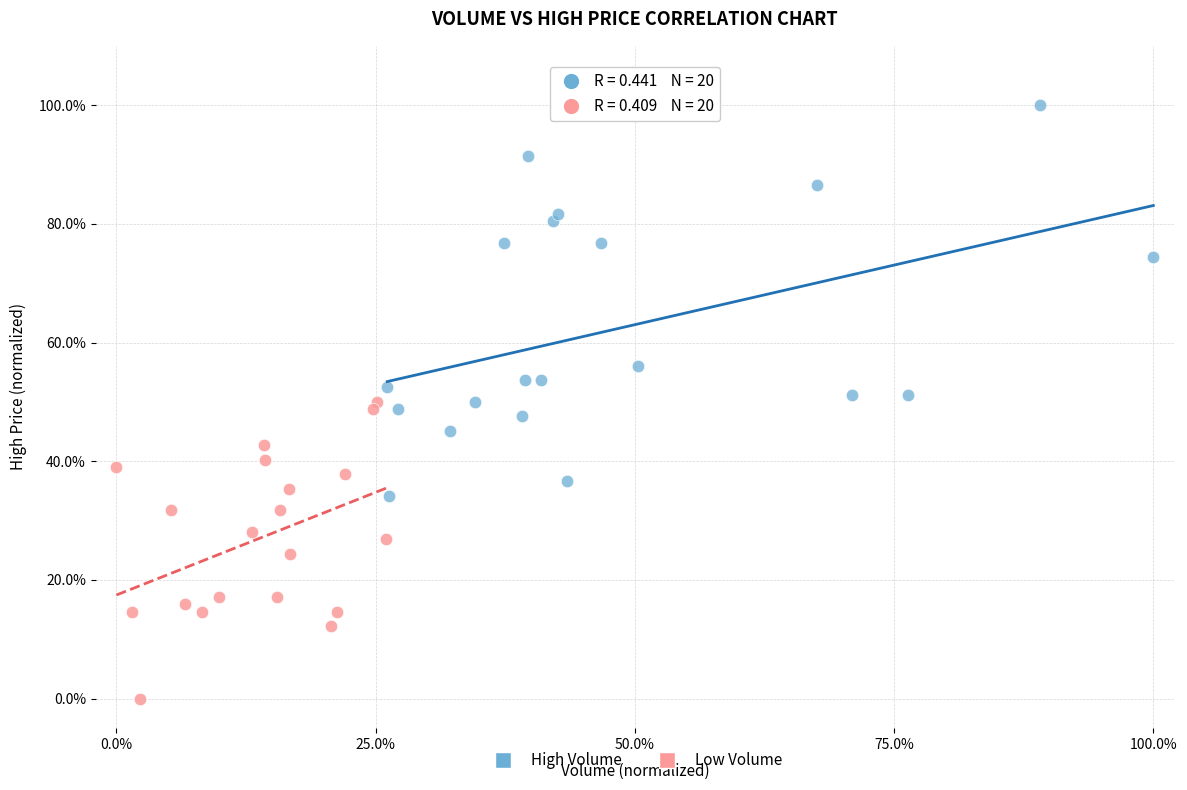

Which series has the widest spread of Y values?

High Volume